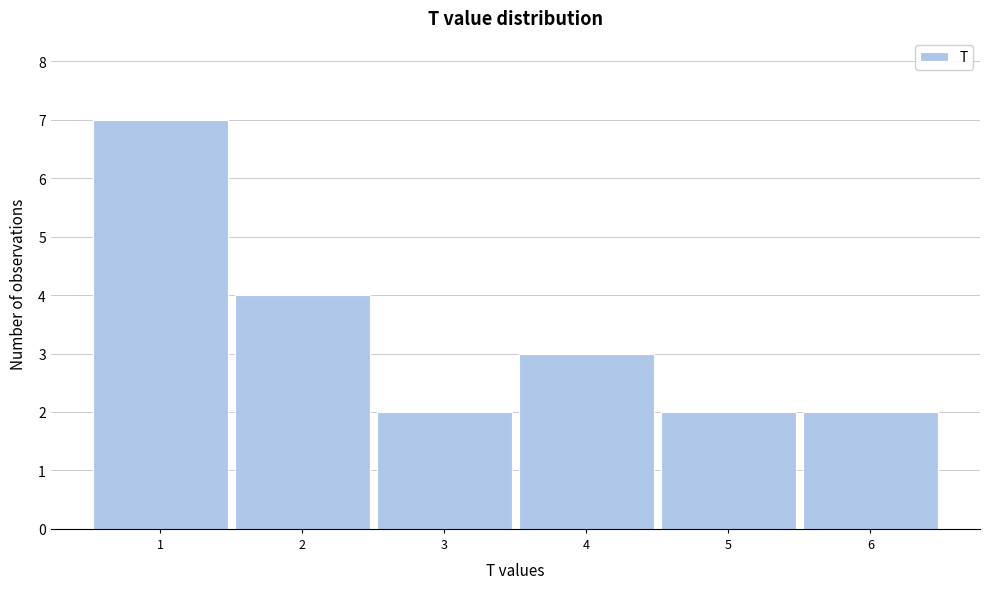

Reading right to left, extract all data points from this chart.

6=2	5=2	4=3	3=2	2=4	1=7